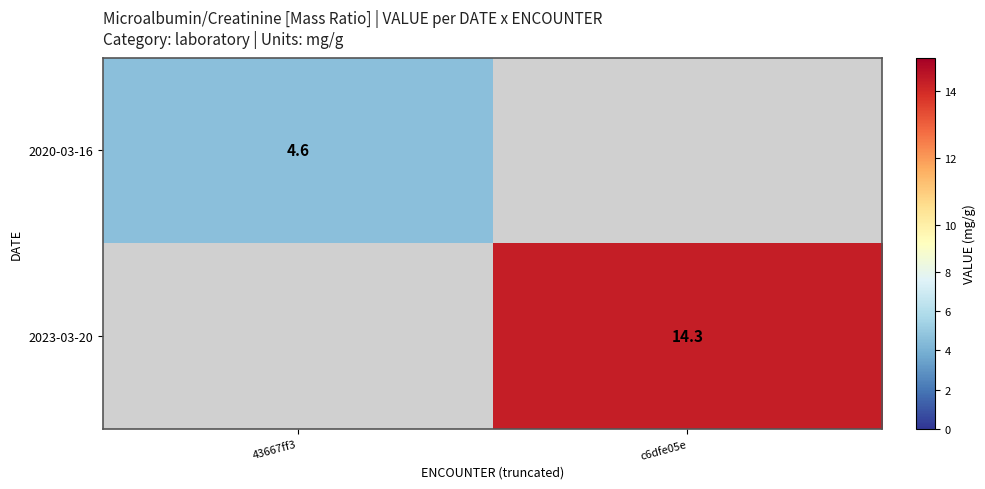

Which label corresponds to the largest value in the chart?

c6dfe05e